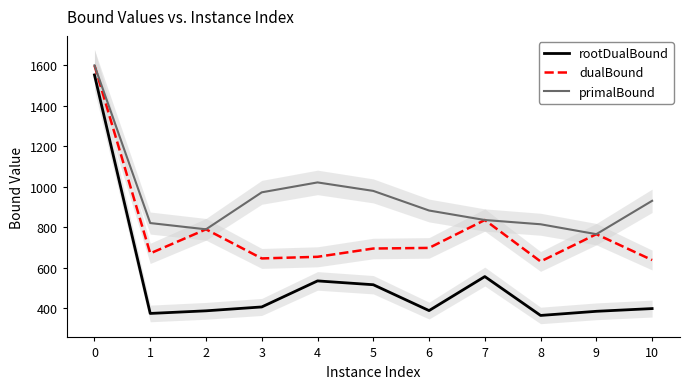

Read the dualBound value at 8.

630.0